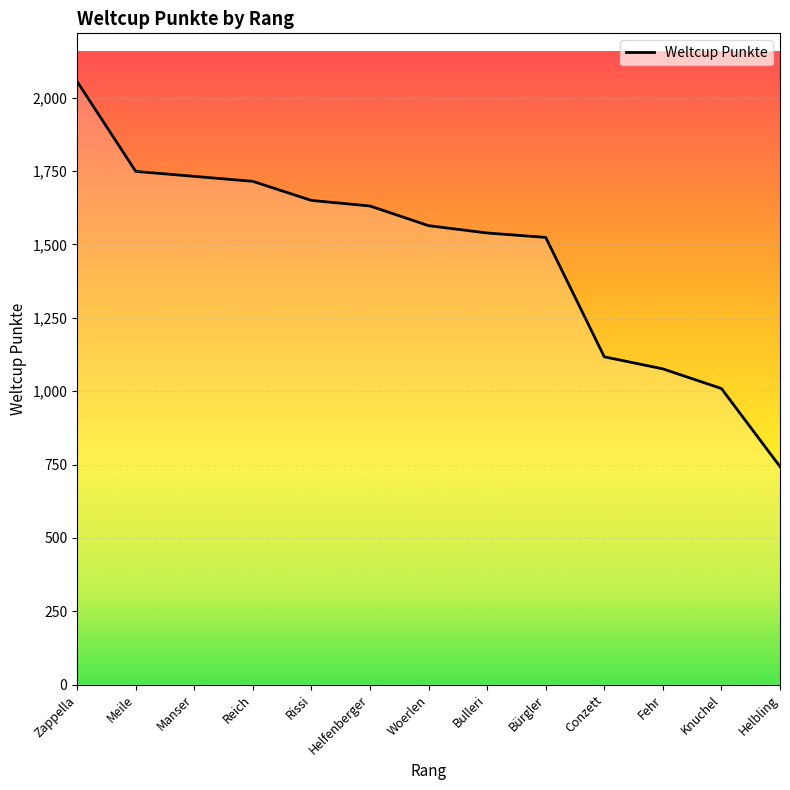

Read the value at Bulleri.

1539